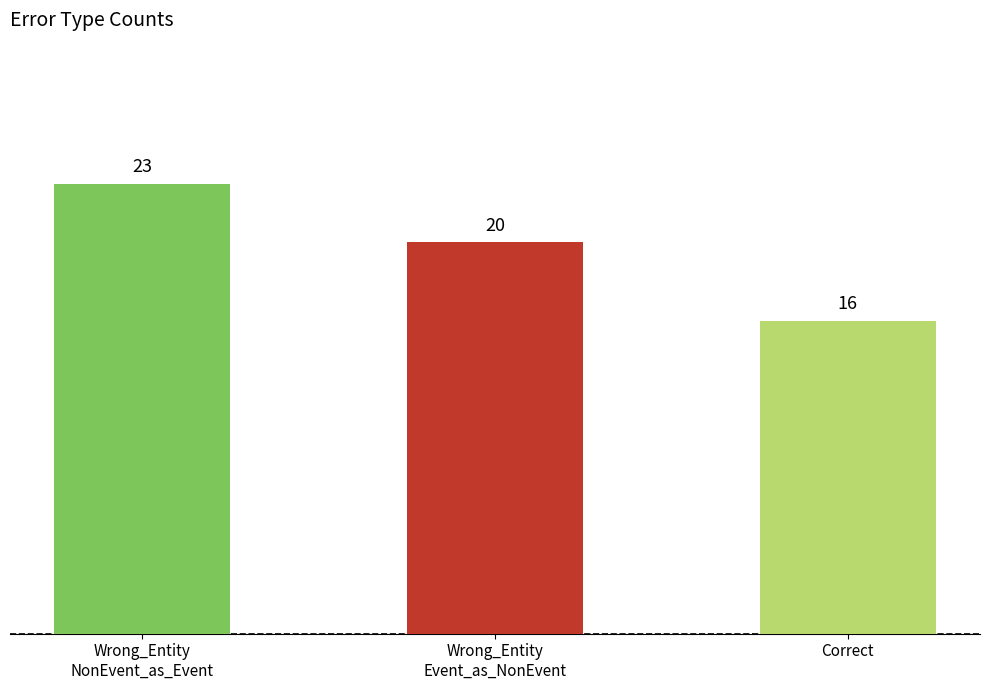

Is it true that the value at Correct is 16?

True